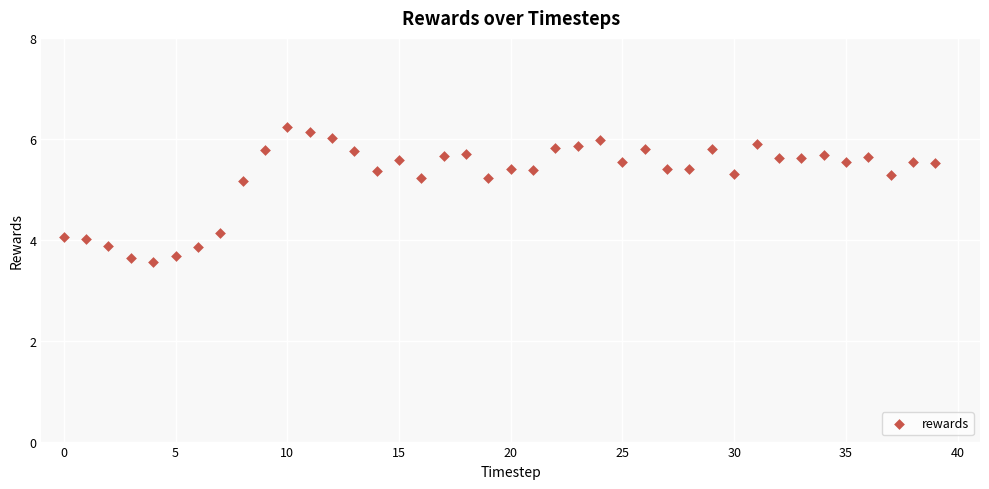

What is the range of Y values (max minus min)?

2.7